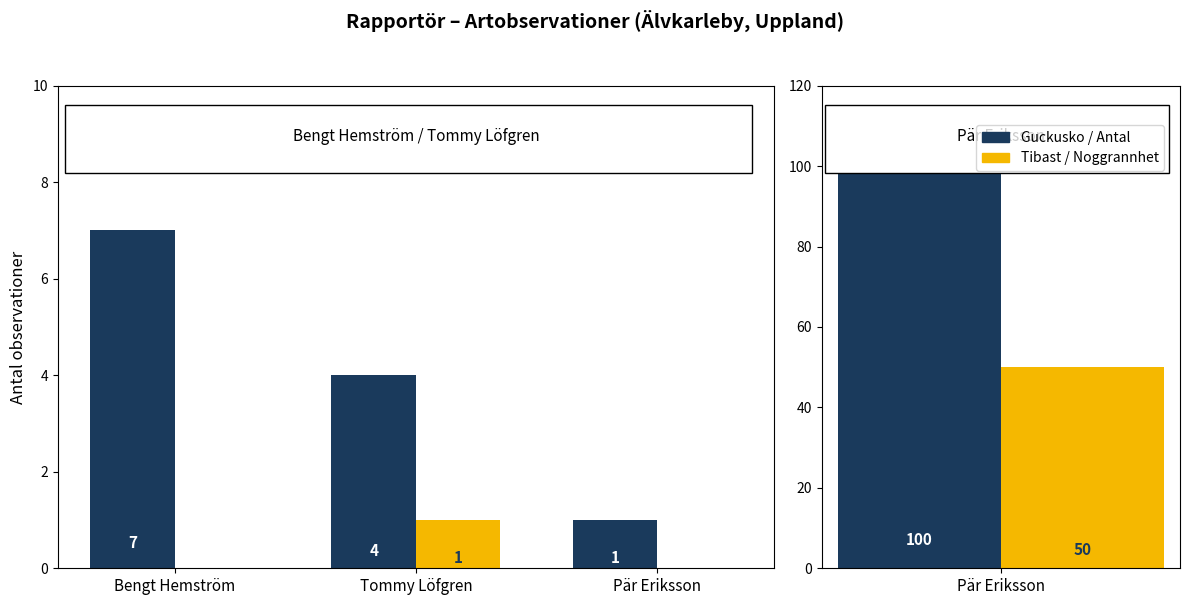

The Tibast series shows 1 at Tommy Löfgren. True or false?

False